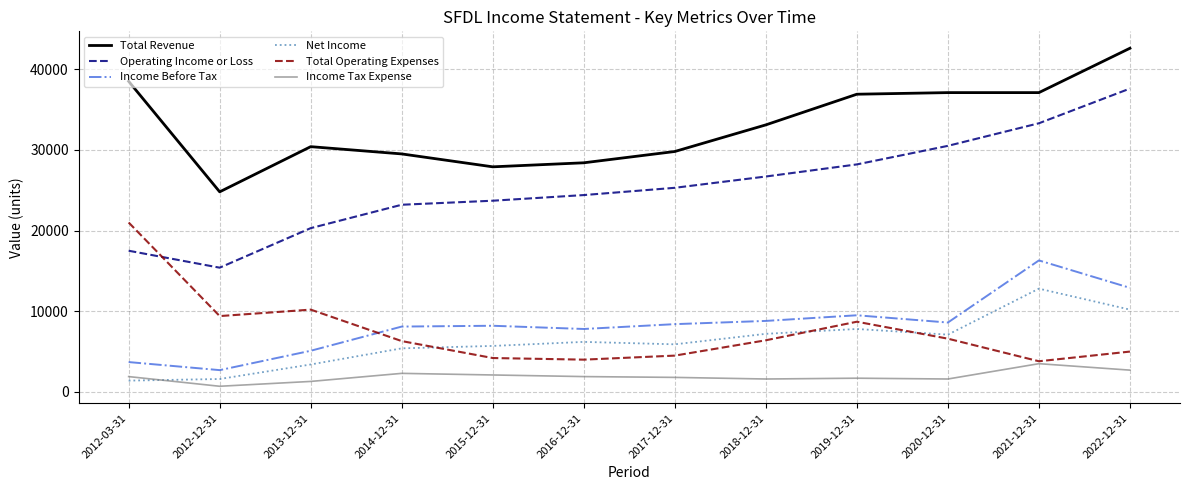

Is it true that Income Before Tax equals 14841 at 2018-12-31?

False